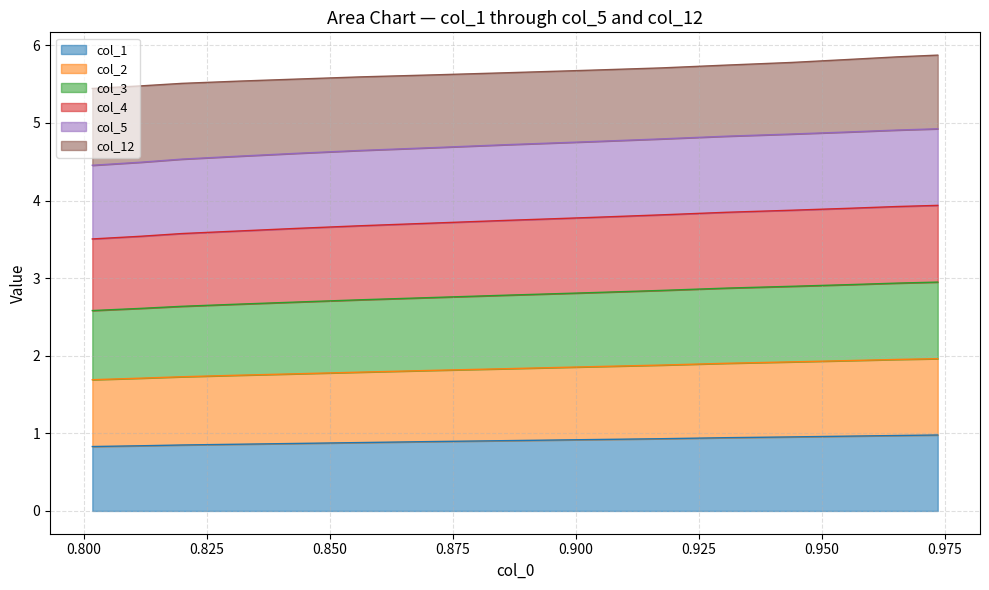

True or false: col_3 has more than 2 points higher than both neighbors.

False